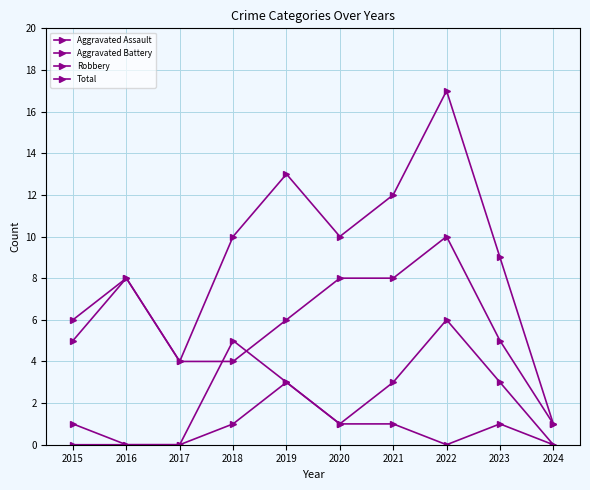

At how many categories does at least one series exceed 15?

1